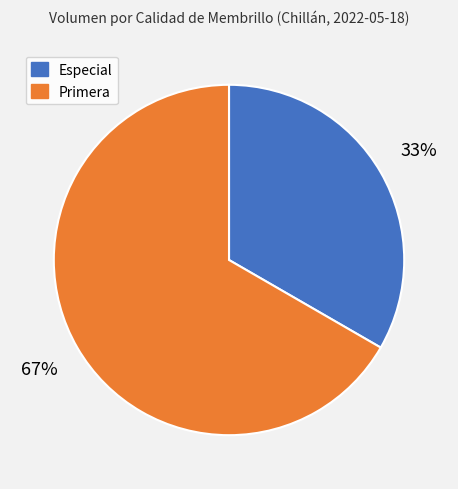

Which slice represents more than half of the pie?

Primera